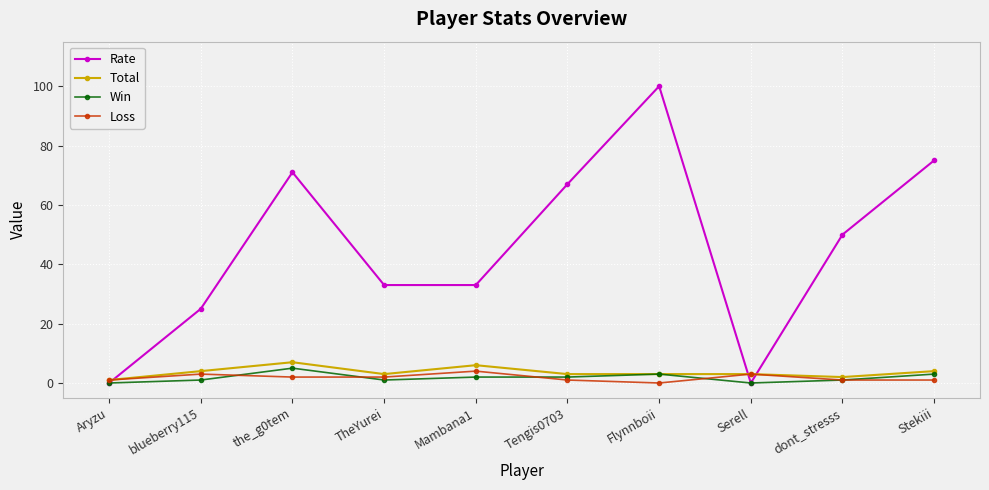

What position from the right is Flynnboii?

4